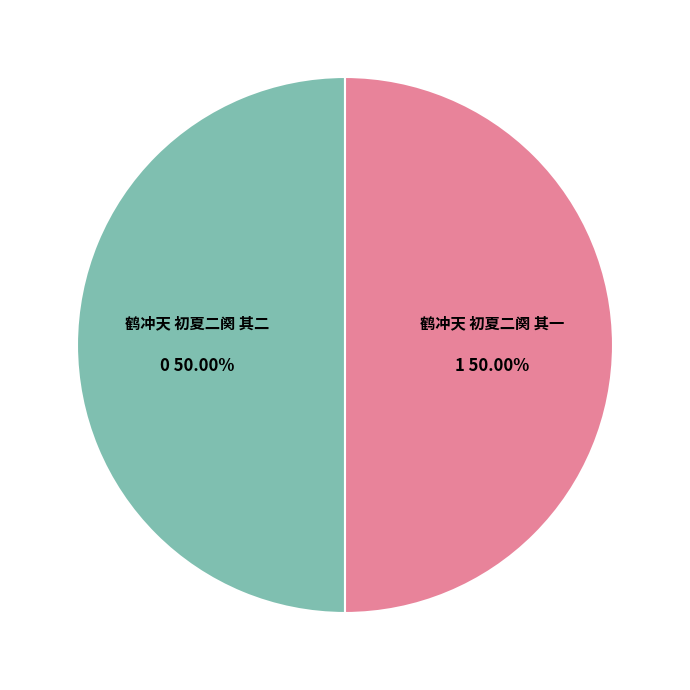

How many segments does this pie chart have?

2